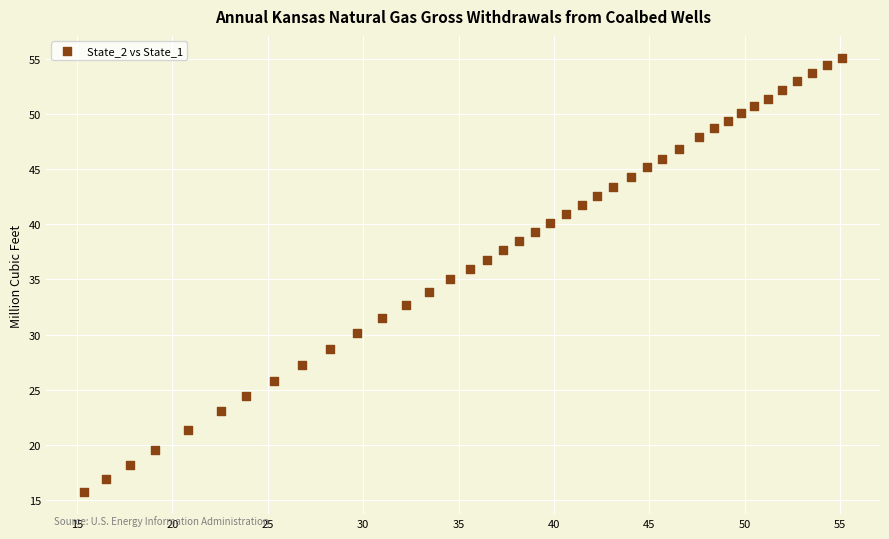

What is the range of Y values (max minus min)?

39.4